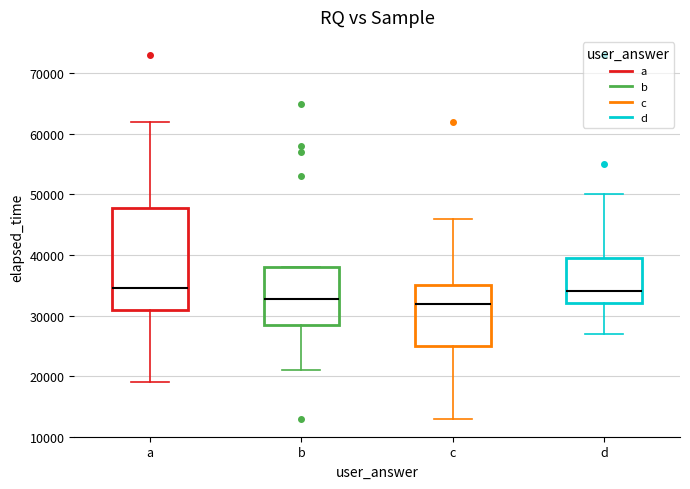

Where is the upper edge of the box for a on the y-axis? The values are not printed on the chart, so give them approximately, as read against the axis.

48000